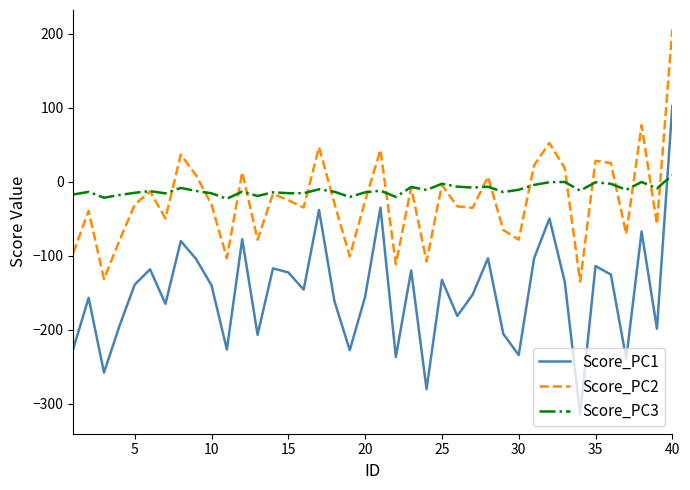

In Score_PC2, how many points are higher than both neighbors (excluding endpoints)?

13